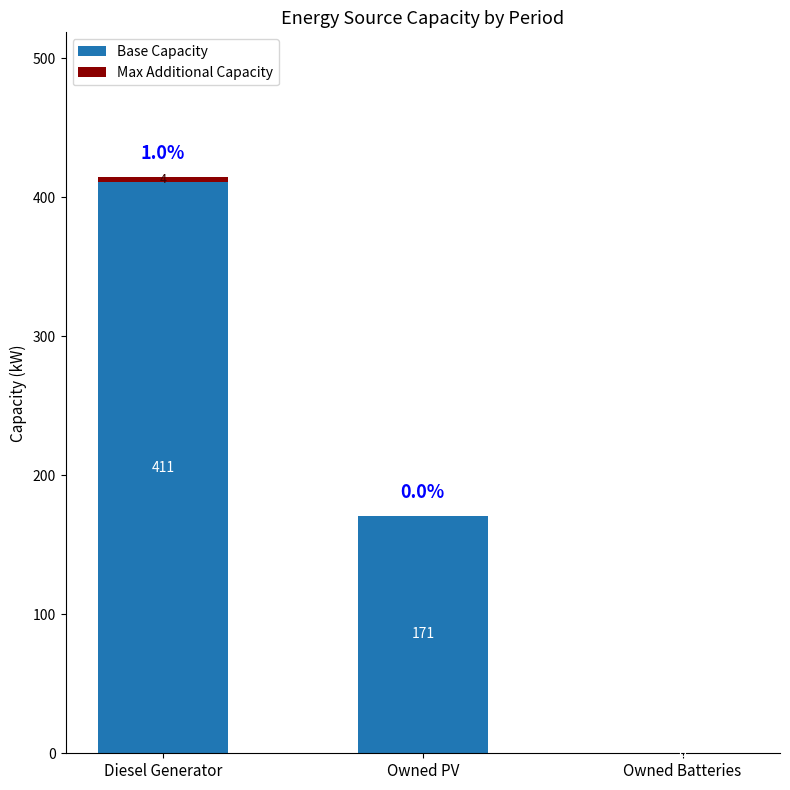

How many data points does each series have?

3